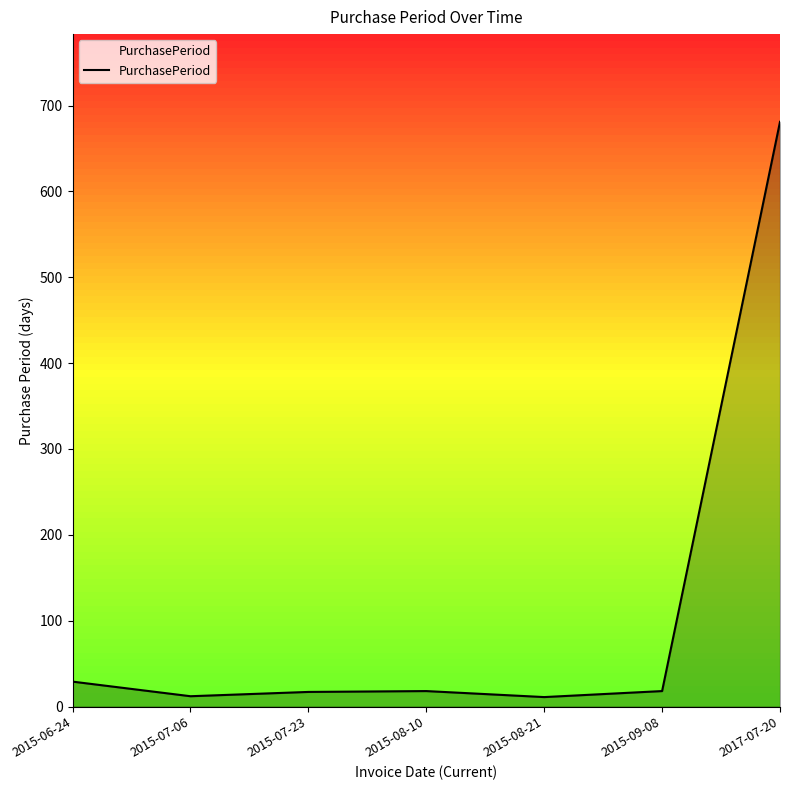

How many lines are shown in the chart?

1